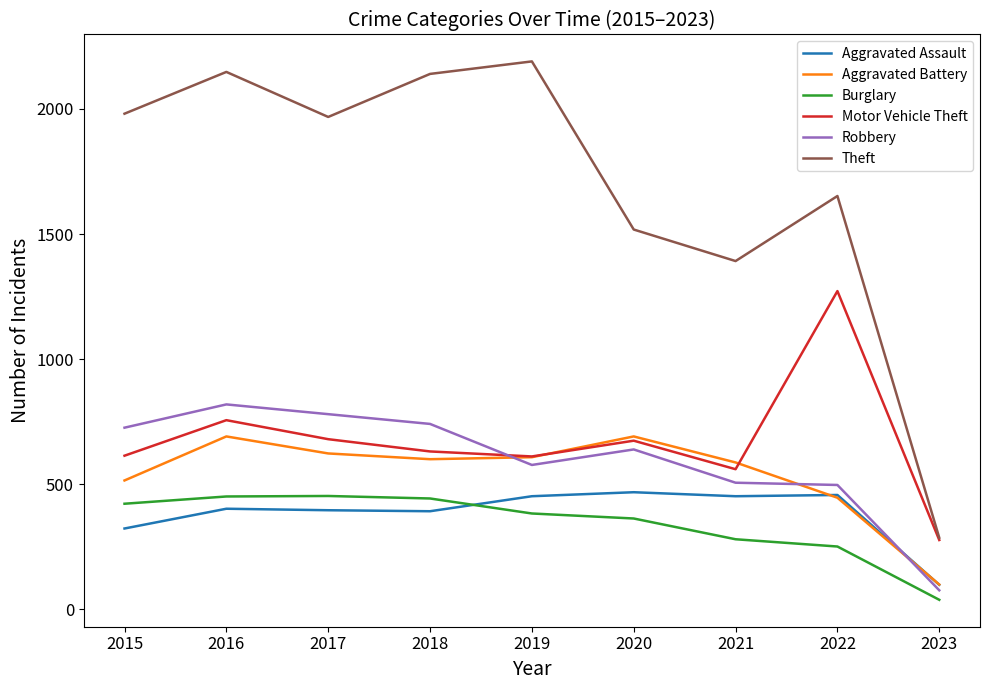

At which label does Theft first exceed 1968?

2015